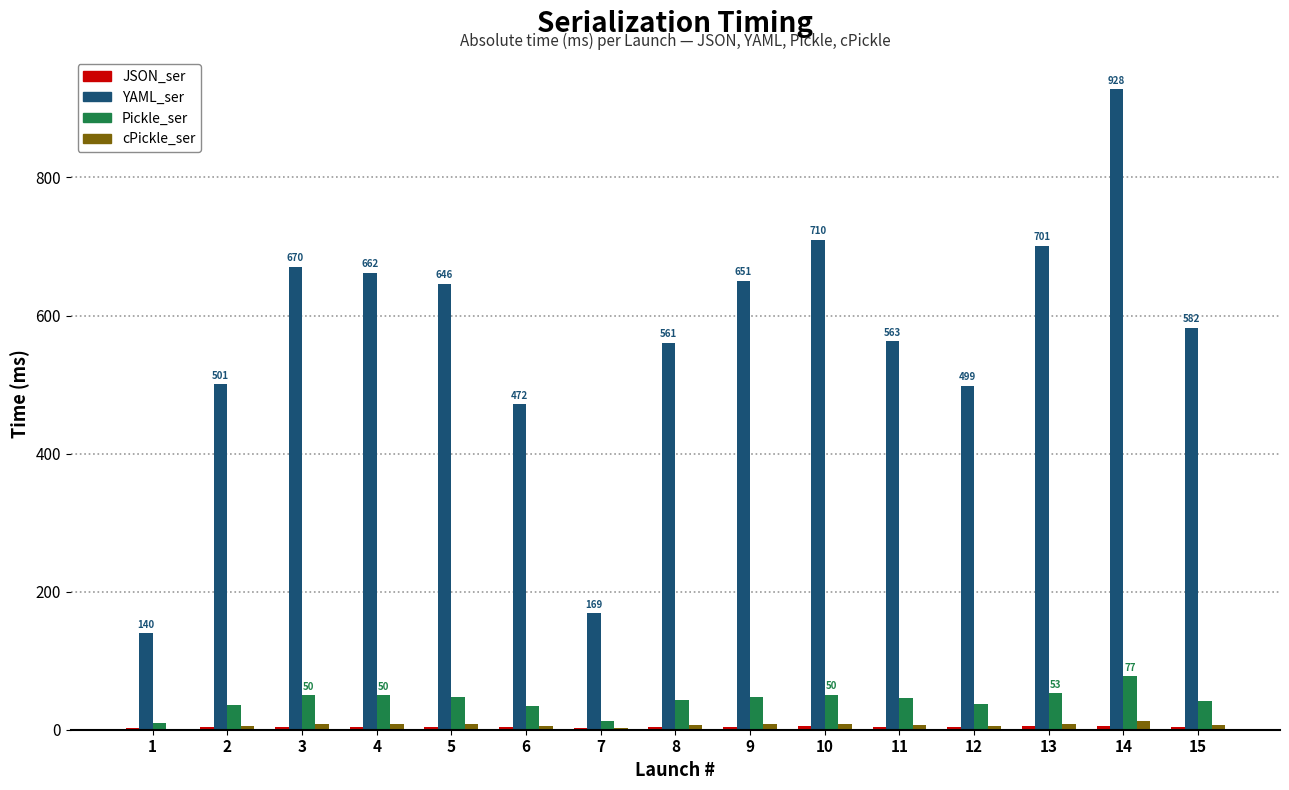

Which series has the largest total across all categories?

YAML_ser